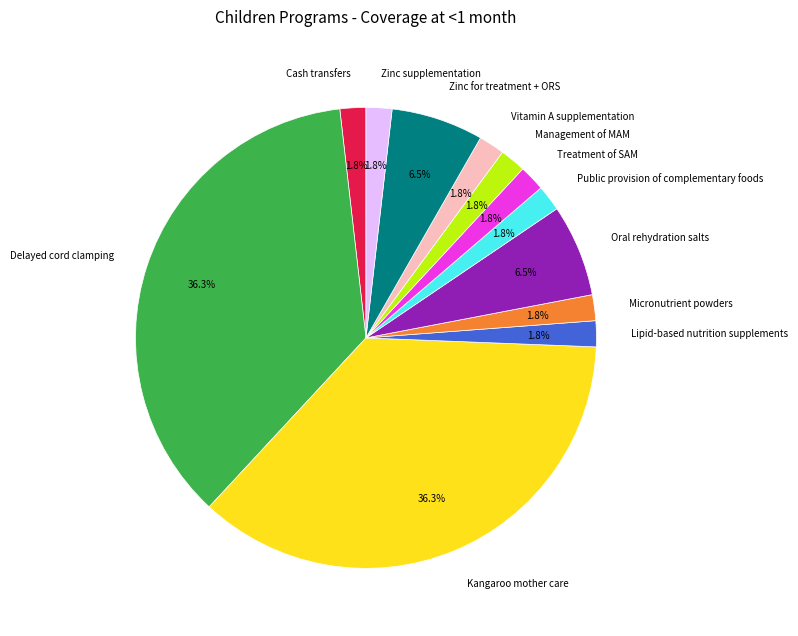

Between Public provision of complementary foods and Kangaroo mother care, which is larger?

Kangaroo mother care